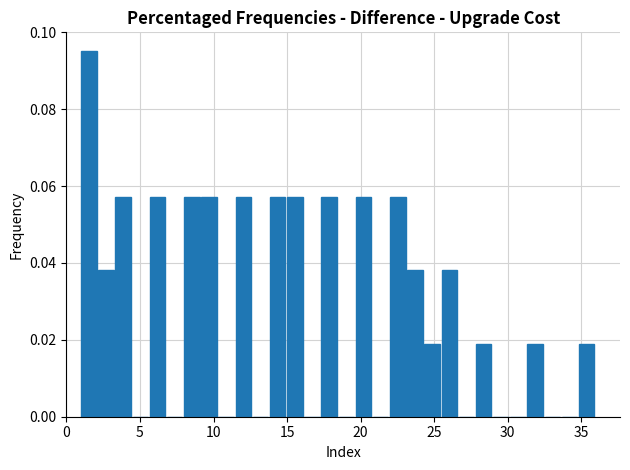

Read against the x-axis, roughly where is the centre of the tallest bar?

1.5